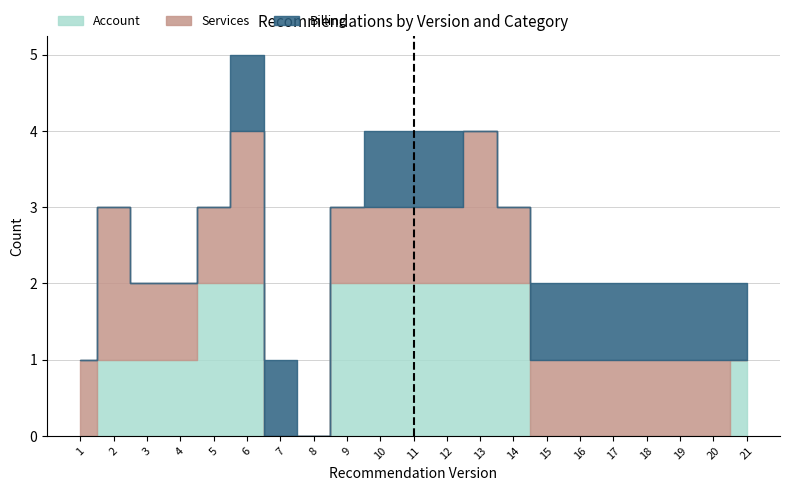

What is the total value across all series at 21?

2